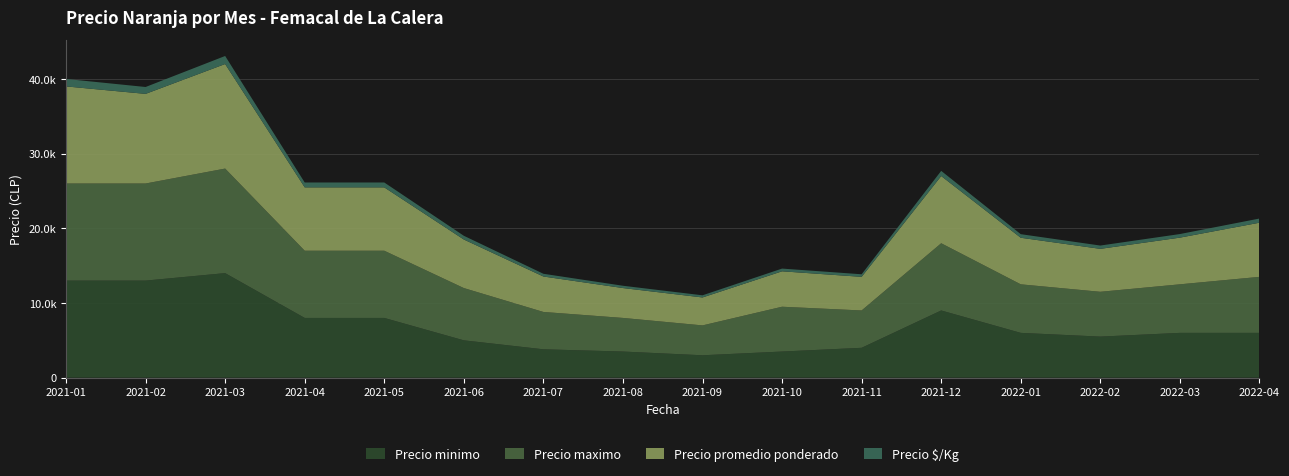

Reading left to right, what are all the values shown in this chart?

Precio minimo: 2021-01=13000	2021-02=13000	2021-03=14000	2021-04=8000	2021-05=8000	2021-06=5000	2021-07=3800	2021-08=3500	2021-09=3000	2021-10=3500	2021-11=4000	2021-12=9000	2022-01=6000	2022-02=5500	2022-03=6000	2022-04=6000
Precio maximo: 2021-01=13000	2021-02=13000	2021-03=14000	2021-04=9000	2021-05=9000	2021-06=7000	2021-07=5000	2021-08=4500	2021-09=4000	2021-10=6000	2021-11=5000	2021-12=9000	2022-01=6500	2022-02=6000	2022-03=6500	2022-04=7500
Precio promedio ponderado: 2021-01=13000	2021-02=12000	2021-03=14000	2021-04=8483	2021-05=8483	2021-06=6500	2021-07=4747	2021-08=4000	2021-09=3741	2021-10=4742	2021-11=4500	2021-12=9000	2022-01=6235	2022-02=5750	2022-03=6250	2022-04=7250
Precio $/Kg: 2021-01=1000	2021-02=923	2021-03=1077	2021-04=653	2021-05=653	2021-06=500	2021-07=365	2021-08=308	2021-09=288	2021-10=365	2021-11=346	2021-12=692	2022-01=480	2022-02=442	2022-03=481	2022-04=558